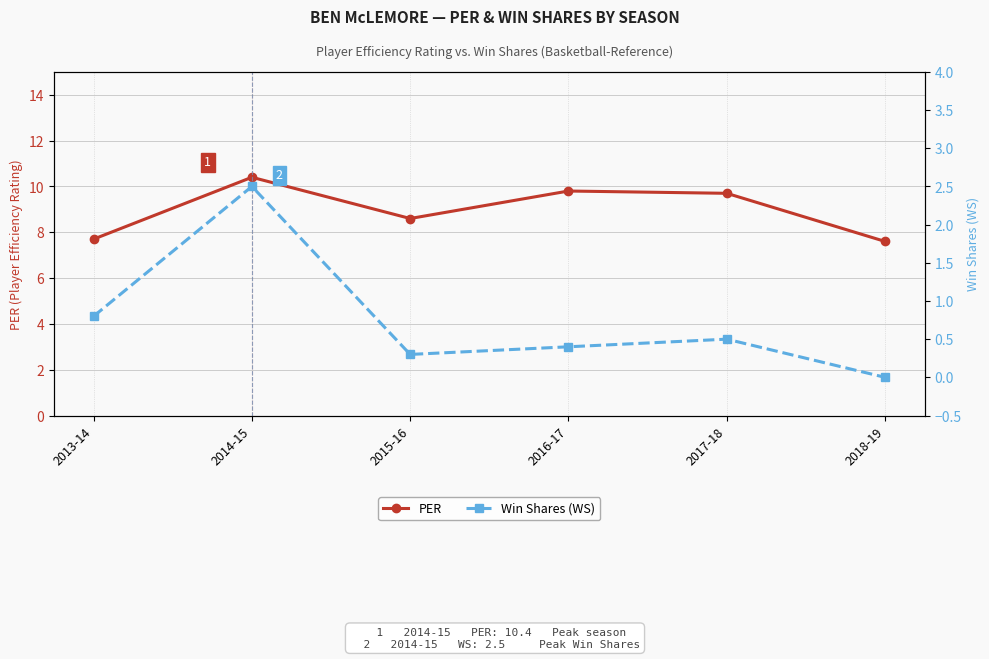

What is the difference between the highest and lowest values at 2016-17?

9.4